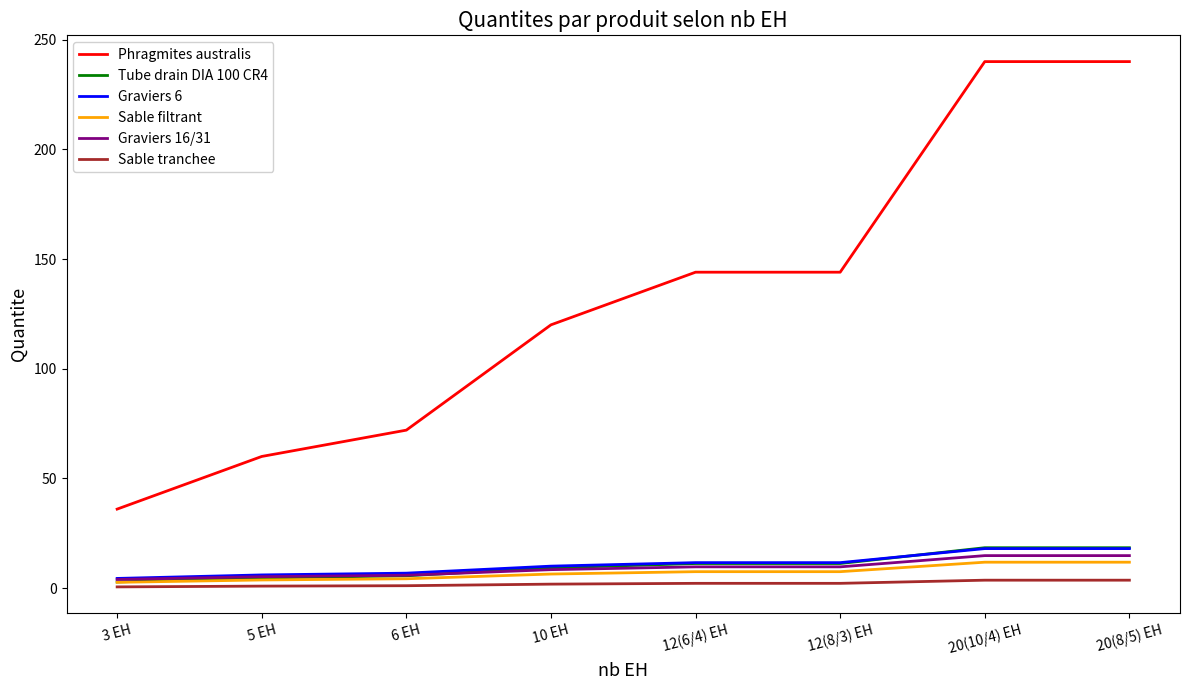

What is the average value of the Tube drain DIA 100 CR4 series?

10.2